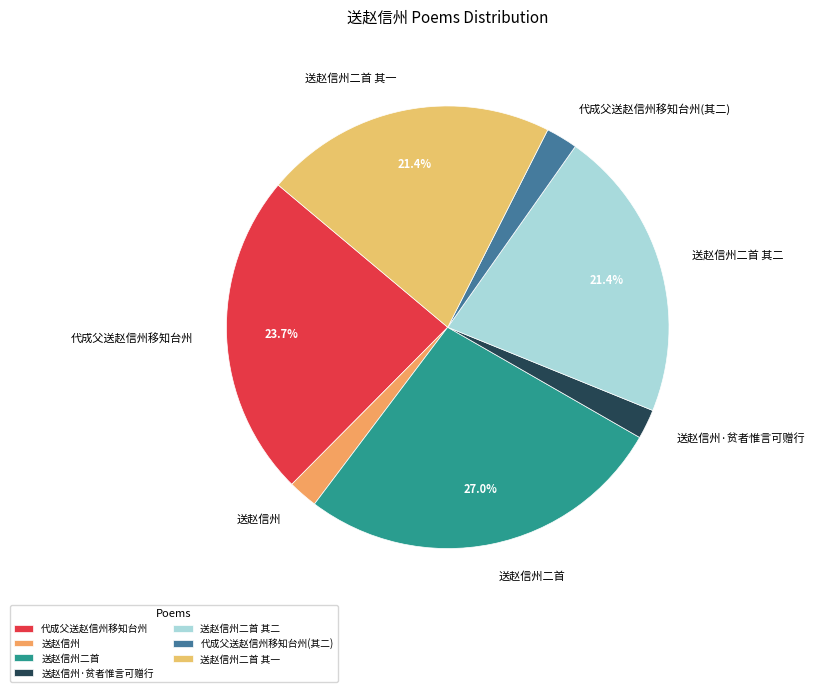

Combined, do 代成父送赵信州移知台州 and 送赵信州二首 其一 account for over 50%?

No